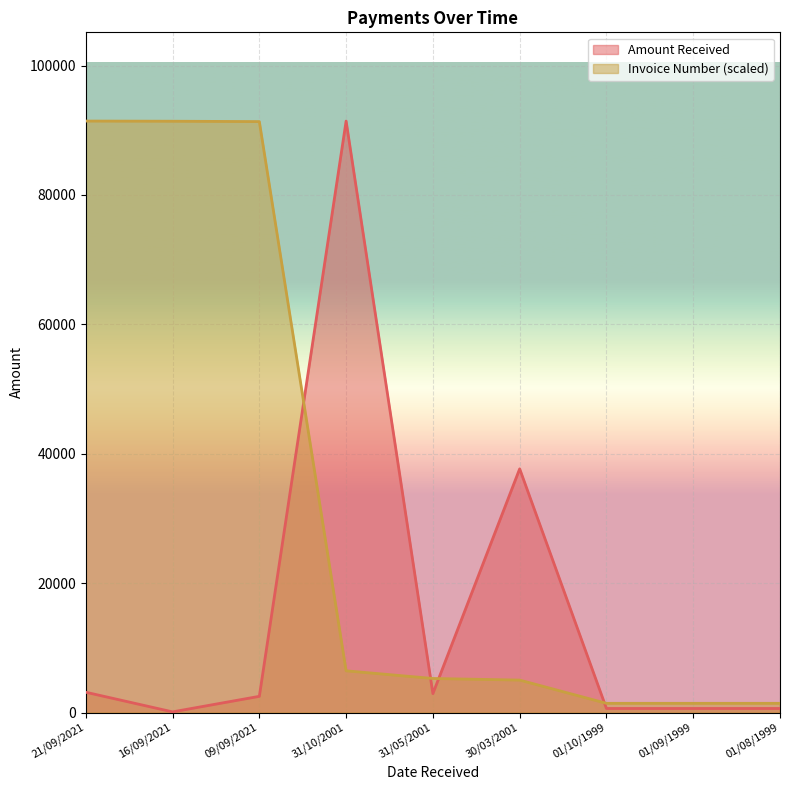

Which label corresponds to the smallest value in the chart?

16/09/2021